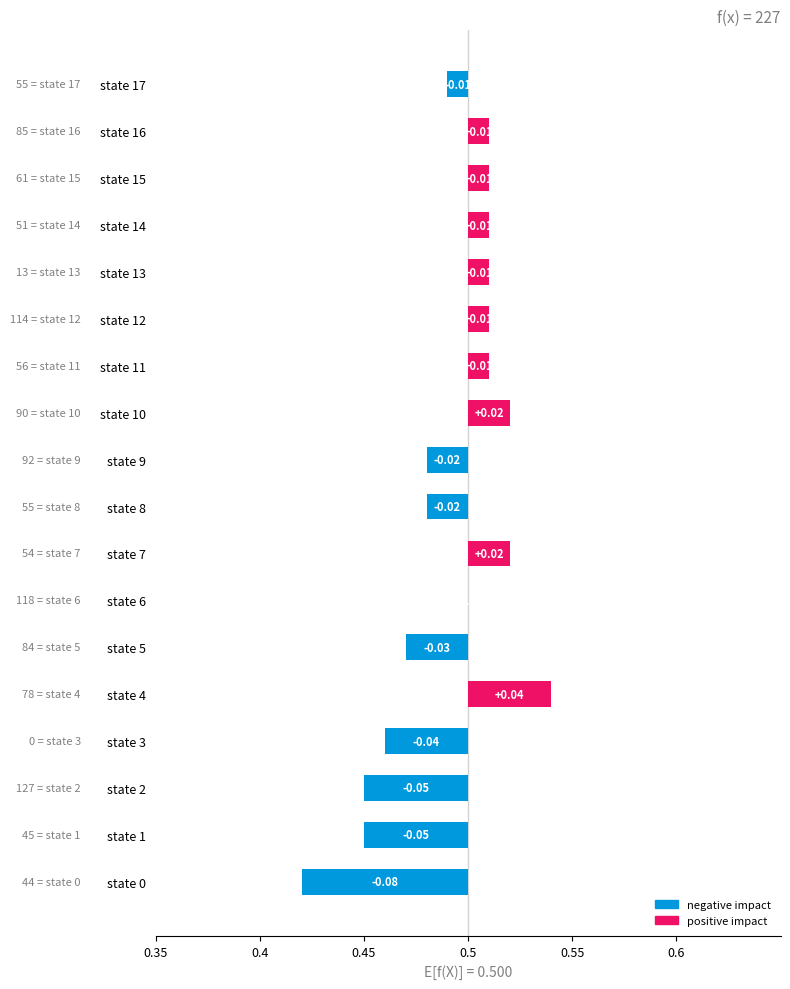

Count the number of categories in the chart.

18